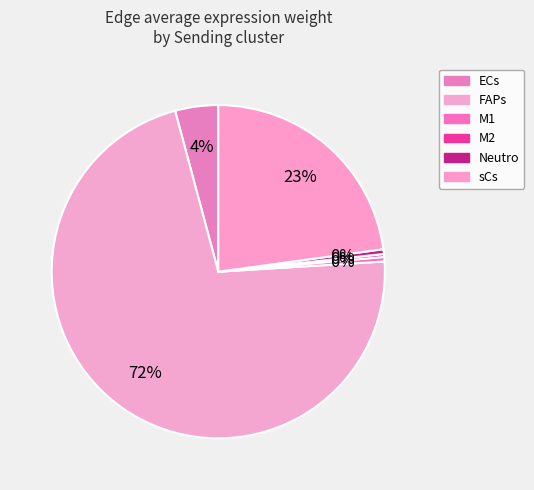

How many segments does this pie chart have?

6